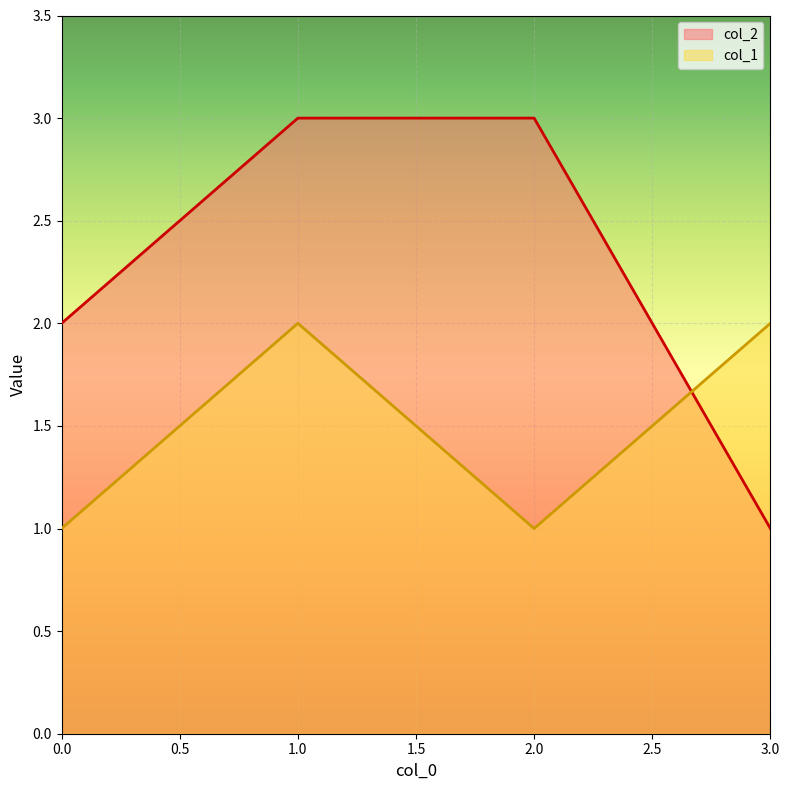

Which category has the lowest value in the col_2 series?

3.0